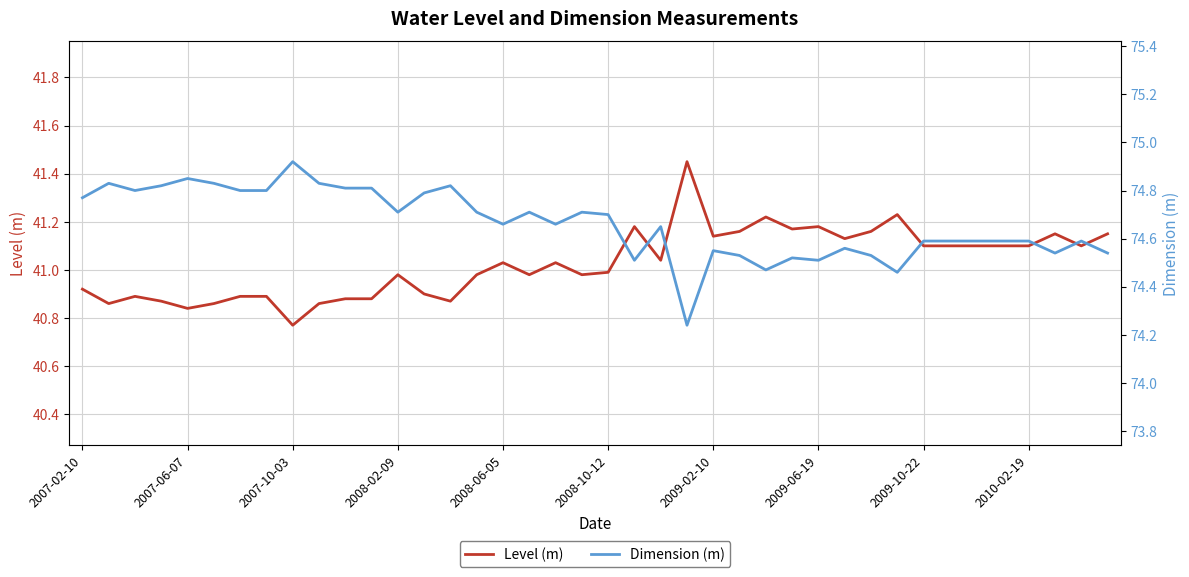

Reading left to right, transcribe all the data shown in this chart.

Level (m): 40.9	40.9	40.9	40.9	40.8	40.9	40.9	40.9	40.8	40.9	40.9	40.9	41.0	40.9	40.9	41.0	41.0	41.0	41.0	41.0	41.0	41.2	41.0	41.5	41.1	41.2	41.2	41.2	41.2	41.1	41.2	41.2	41.1	41.1	41.1	41.1	41.1	41.1	41.1	41.1
Dimension (m): 74.8	74.8	74.8	74.8	74.8	74.8	74.8	74.8	74.9	74.8	74.8	74.8	74.7	74.8	74.8	74.7	74.7	74.7	74.7	74.7	74.7	74.5	74.7	74.2	74.5	74.5	74.5	74.5	74.5	74.6	74.5	74.5	74.6	74.6	74.6	74.6	74.6	74.5	74.6	74.5